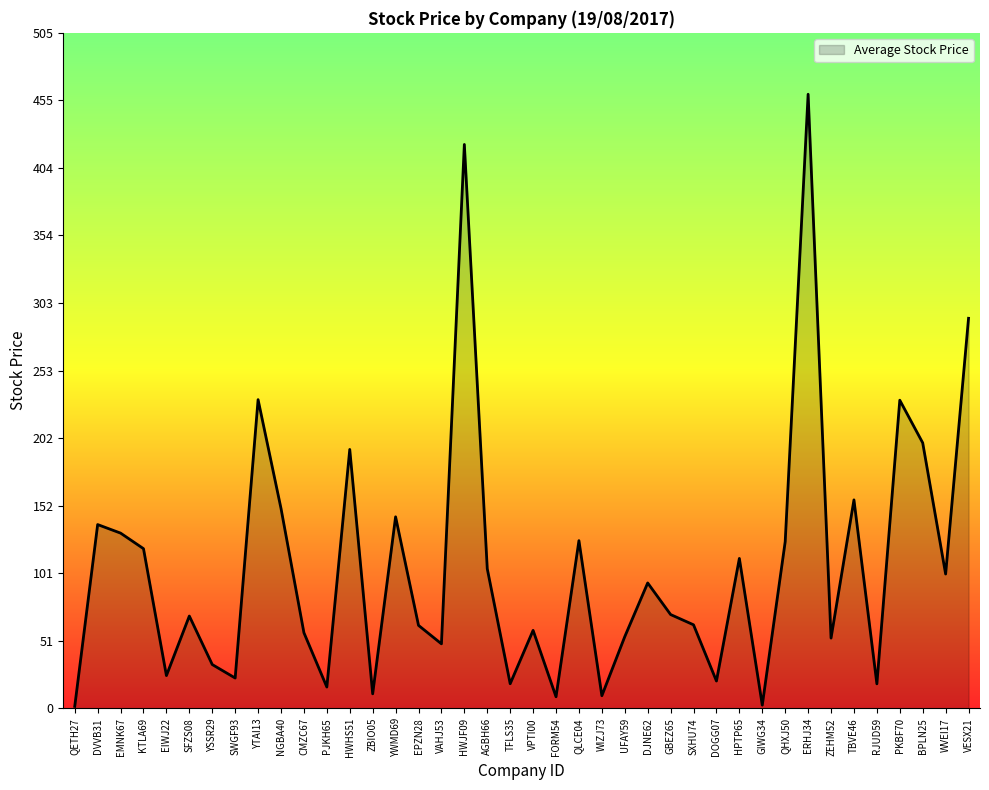

Which category has the highest value across all series?

ERHJ34